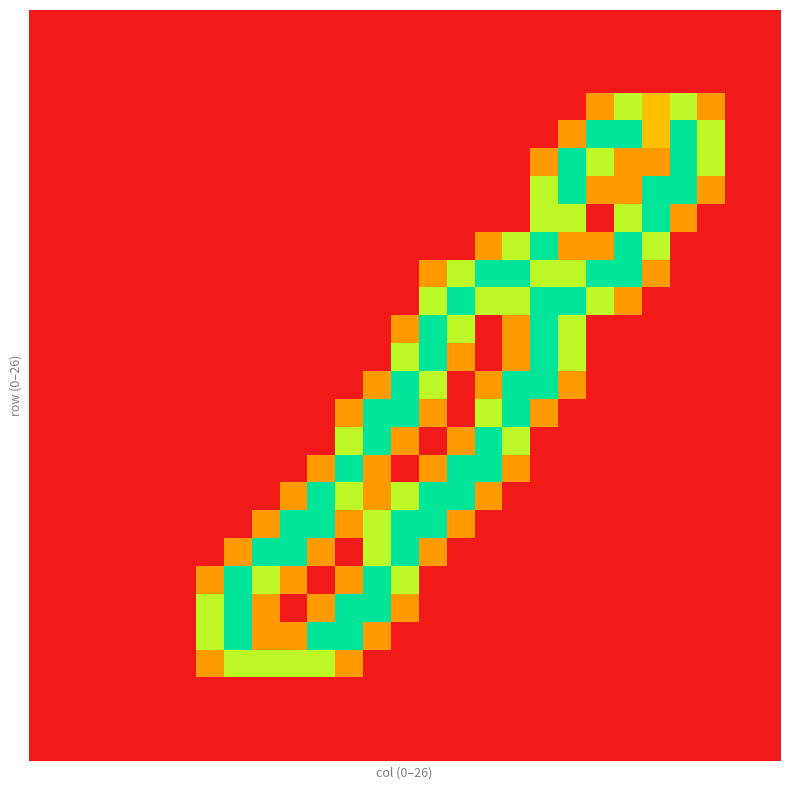

Count the number of categories in the chart.

27